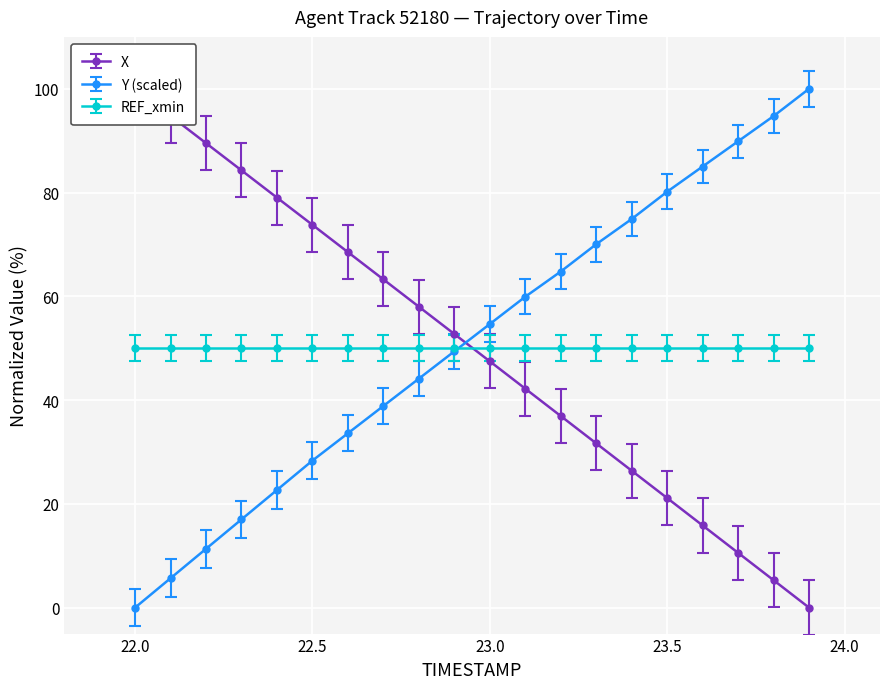

True or false: Y (scaled) has a value of 92.3 at 23.0.

False